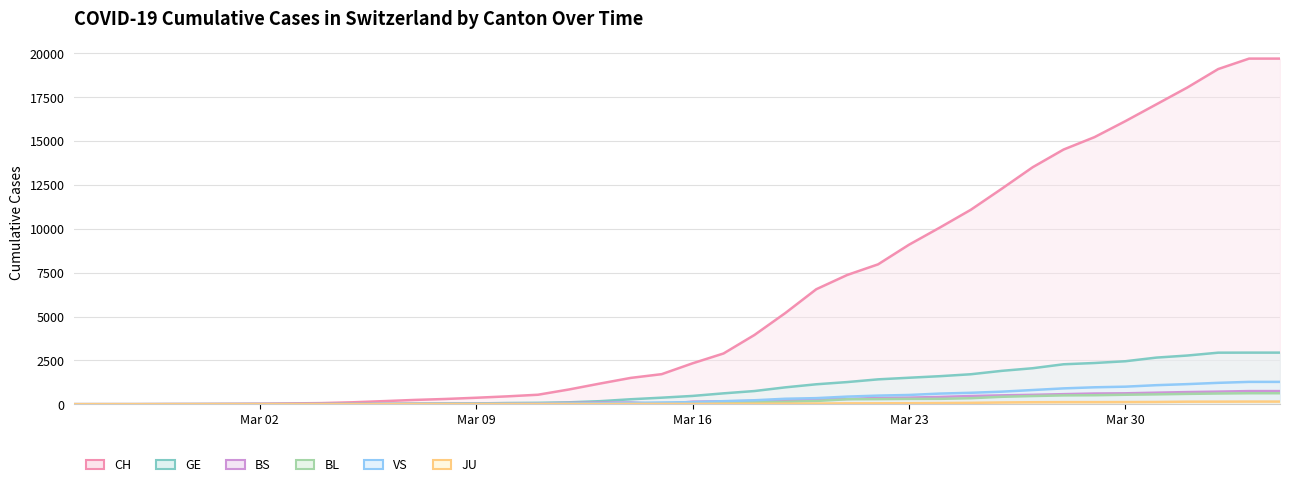

What is the highest value of the CH series?

19706